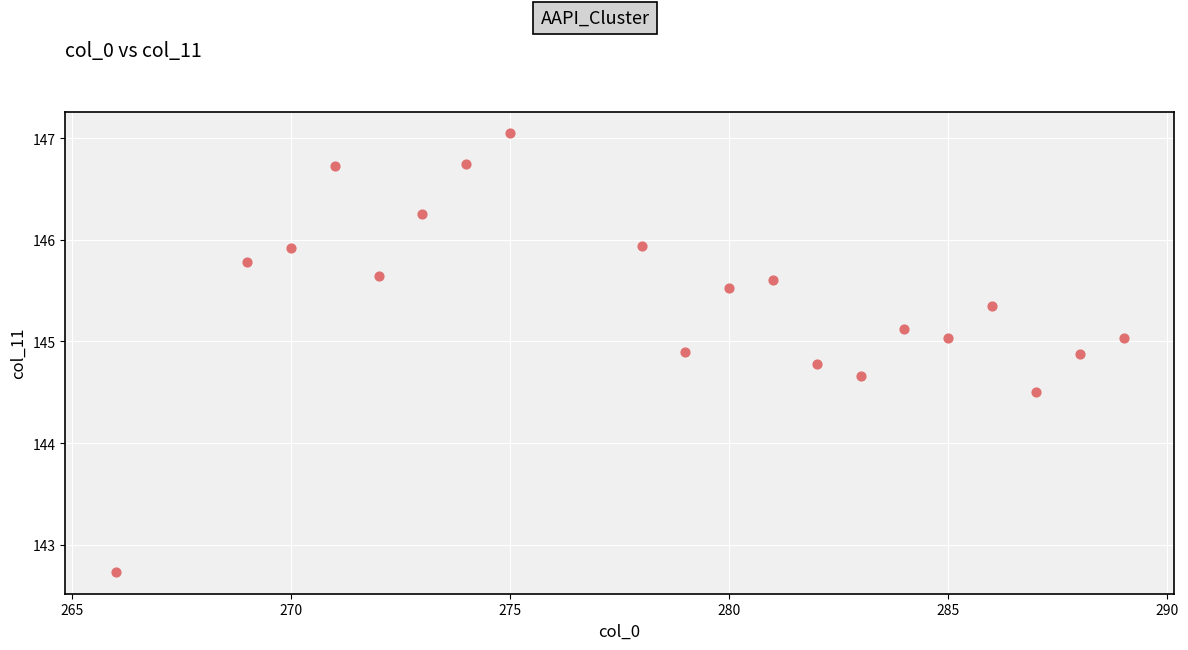

What Y value in the scatter plot is closest to 144?

144.5